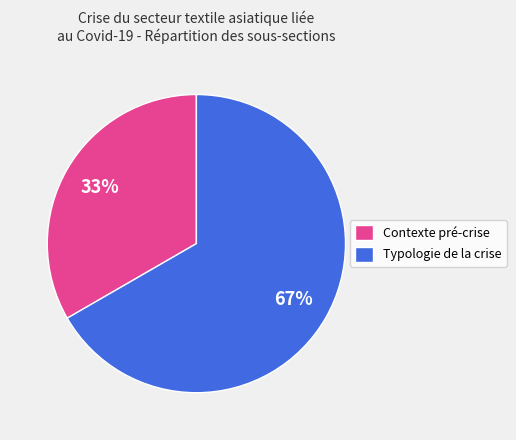

Combined, do Contexte pré-crise and Typologie de la crise account for over 50%?

Yes